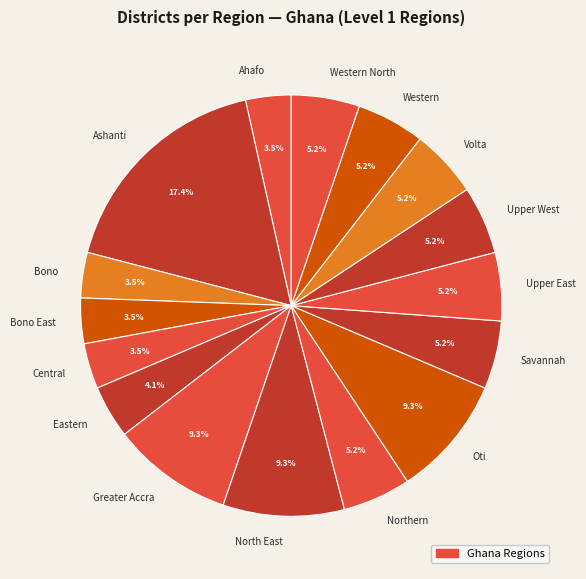

What is the largest slice in the pie chart?

Ashanti